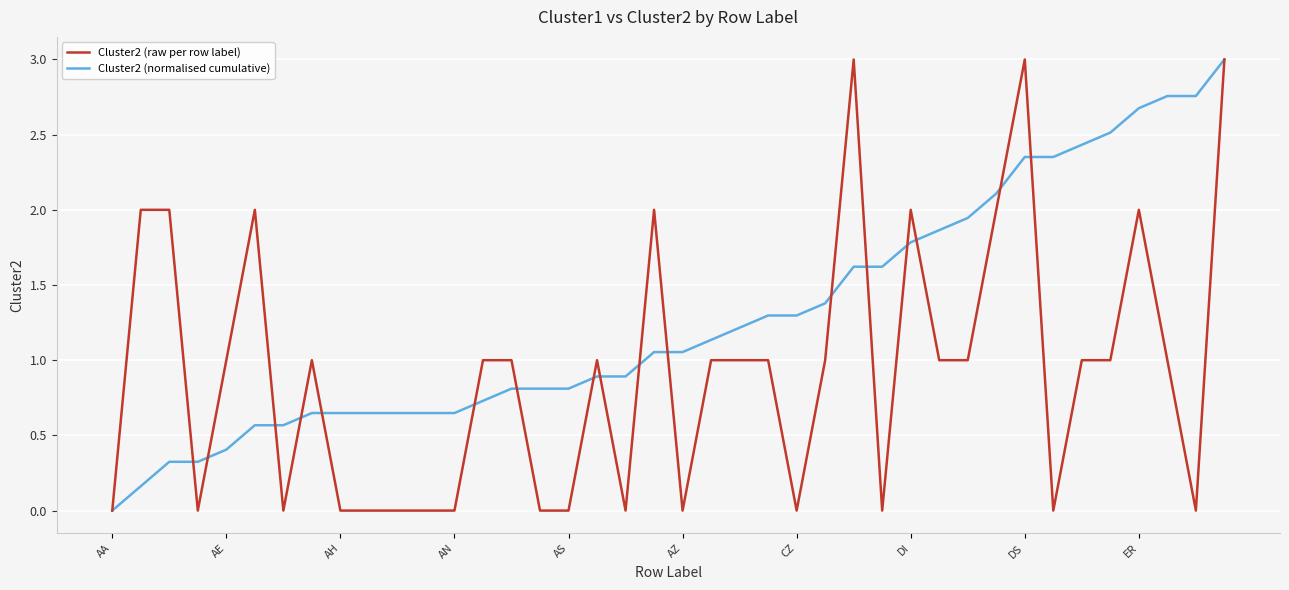

True or false: Cluster2 (normalised cumulative) and Cluster2 (raw per row label) cross at least once.

True